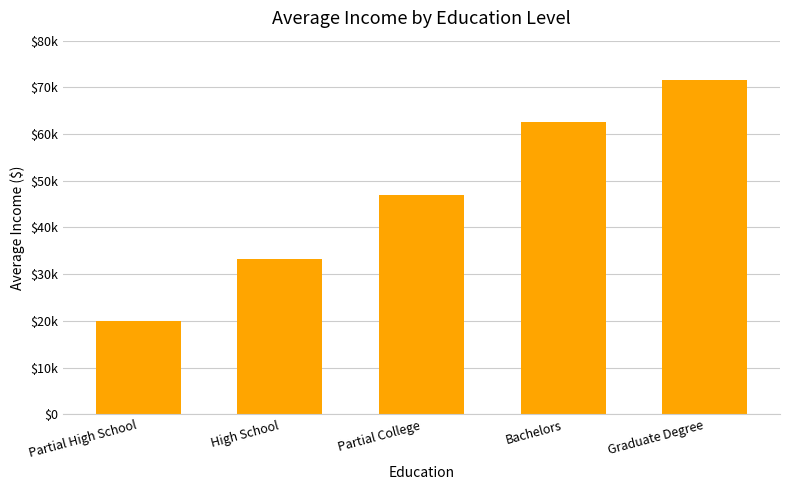

Does the chart contain any negative values?

No